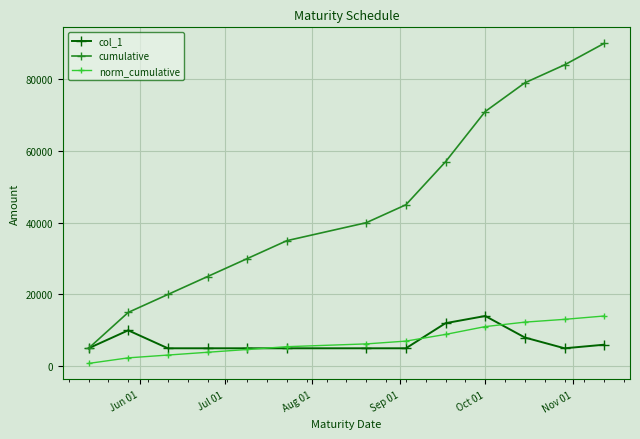

Does the chart have visible grid lines?

Yes